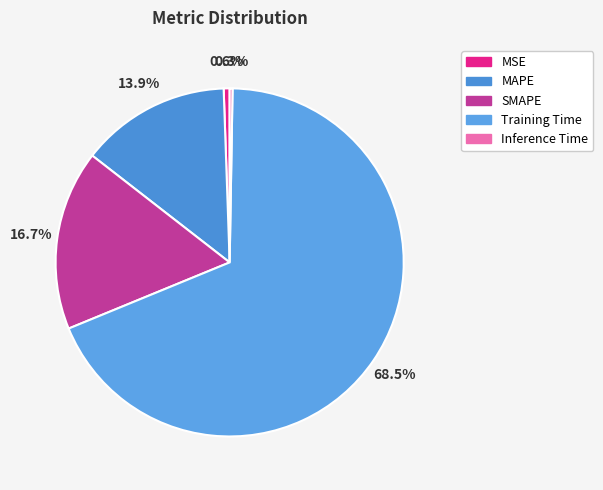

The Training Time slice represents 69% of the pie. True or false?

True